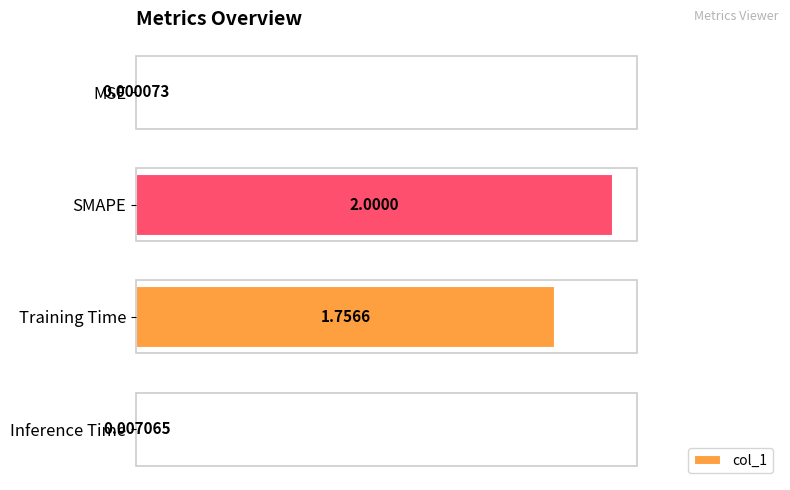

What is the sum of all values?

3.8